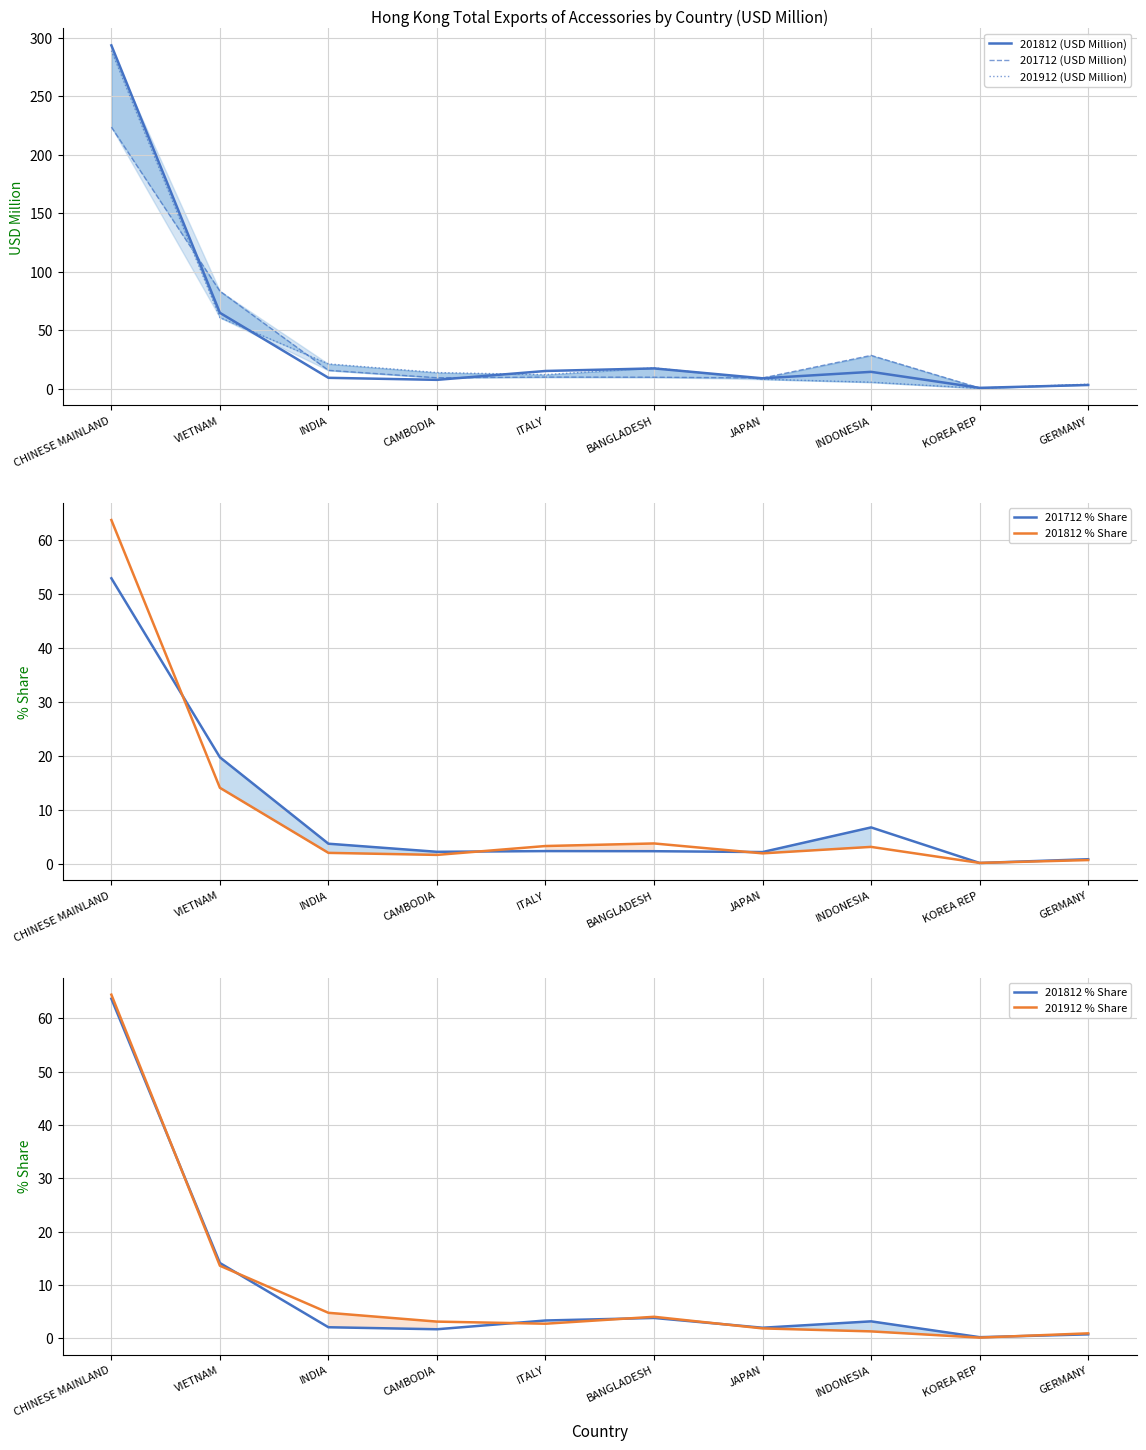

True or false: 201812 % Share and 201812 (USD Million) cross at least once.

False